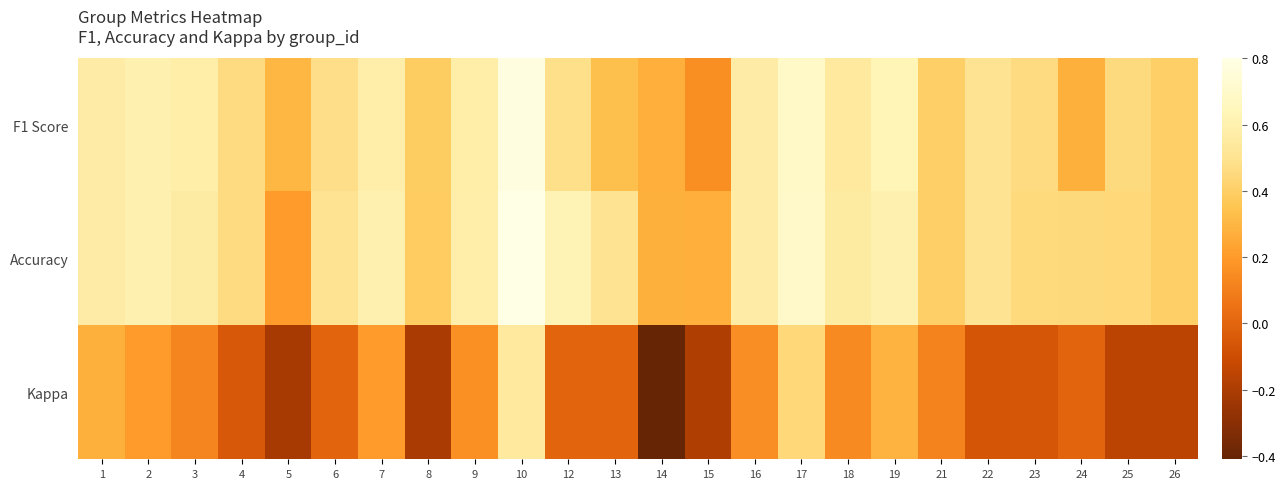

What is the total value across all series at 15?

0.2